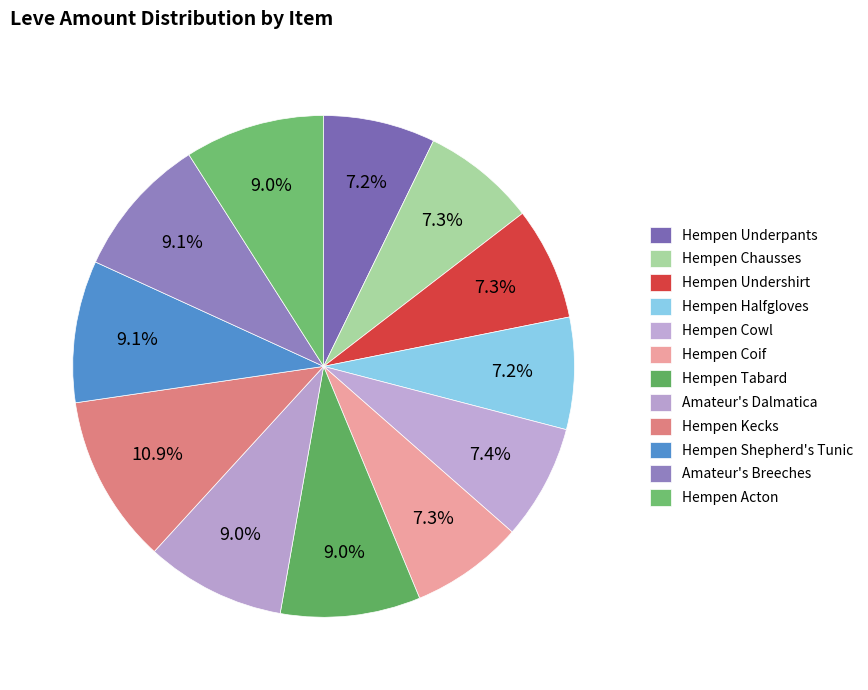

Count the number of slices in the pie.

12